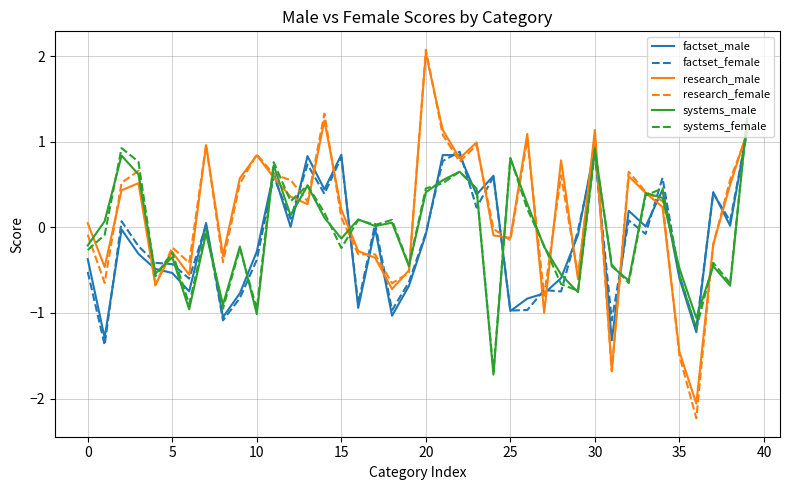

What is the maximum value shown in the chart?

2.1